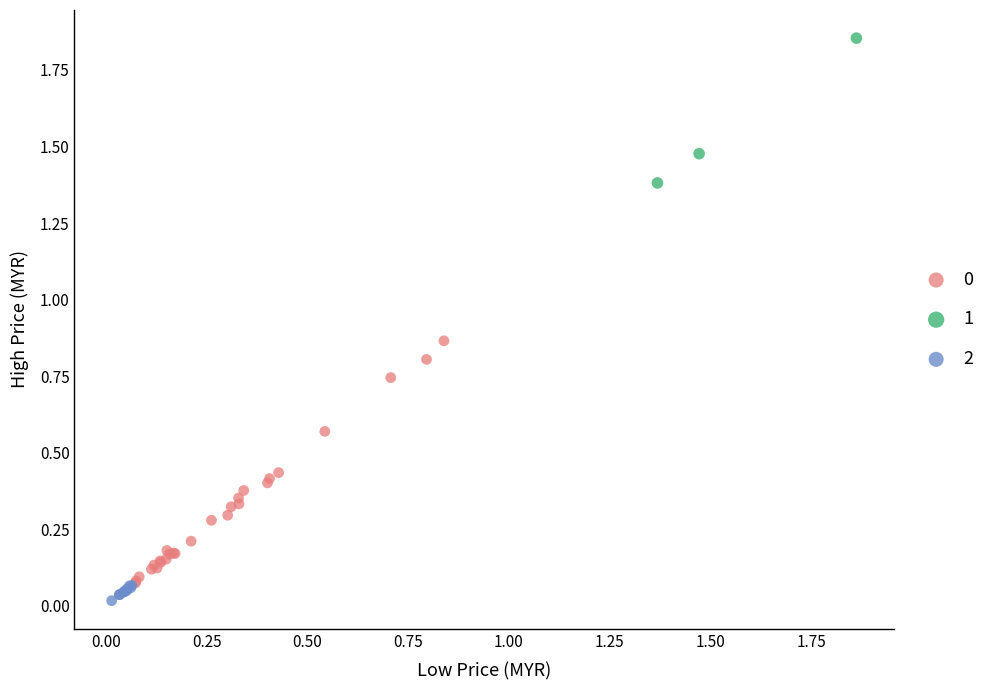

Which series contains the lowest Y value?

2